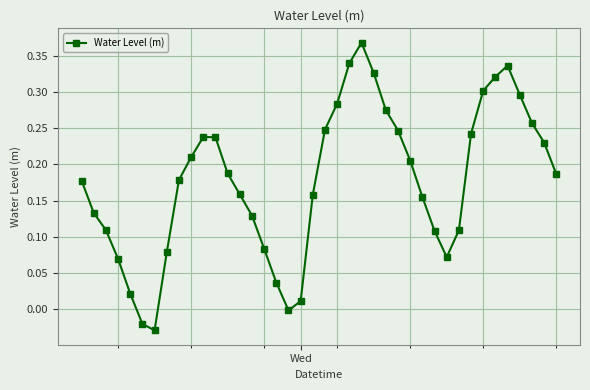

How many points are higher than both their immediate neighbors (excluding endpoints)?

3